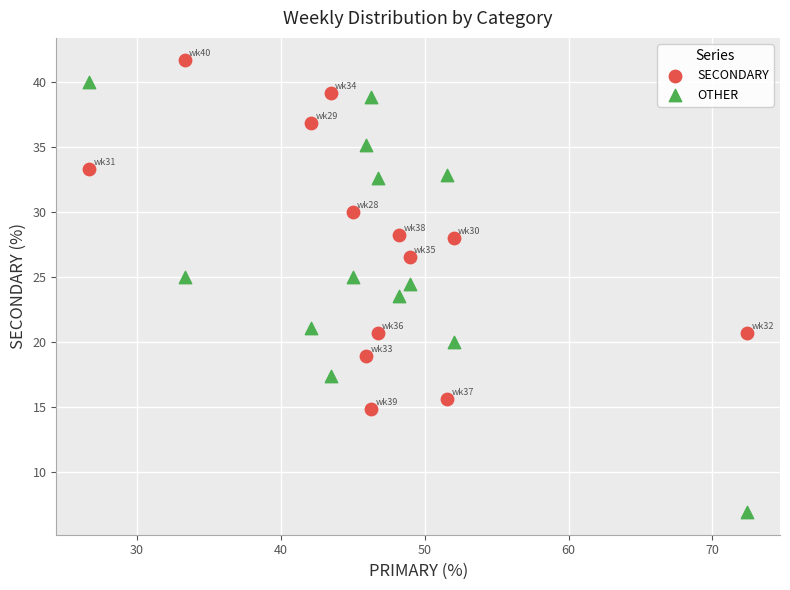

Which series has the widest spread of Y values?

OTHER